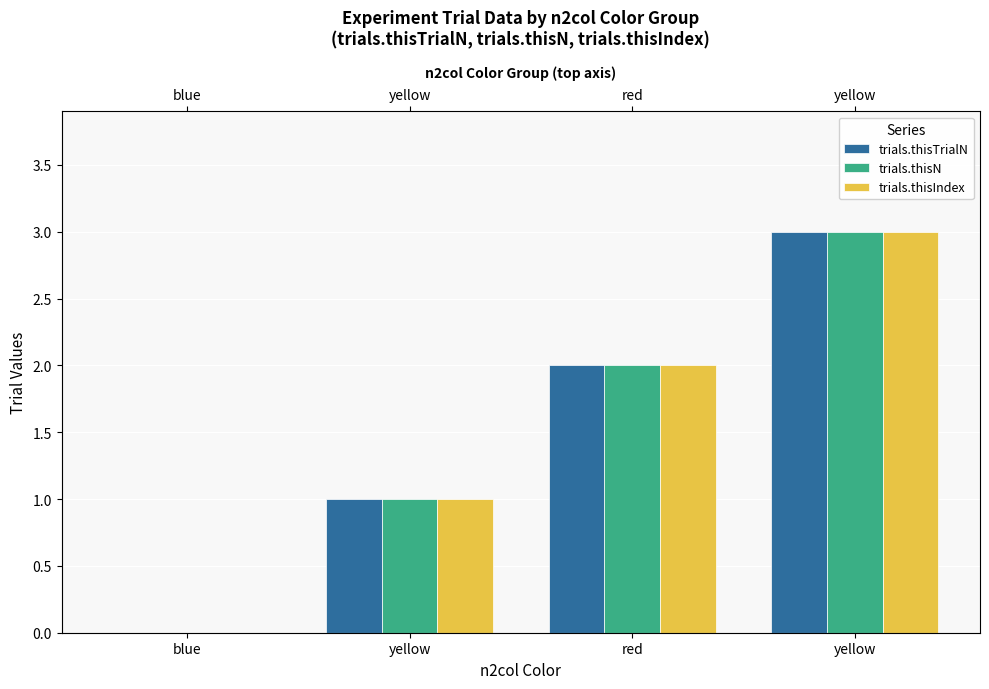

Between blue and yellow, which series saw the biggest shift?

trials.thisTrialN